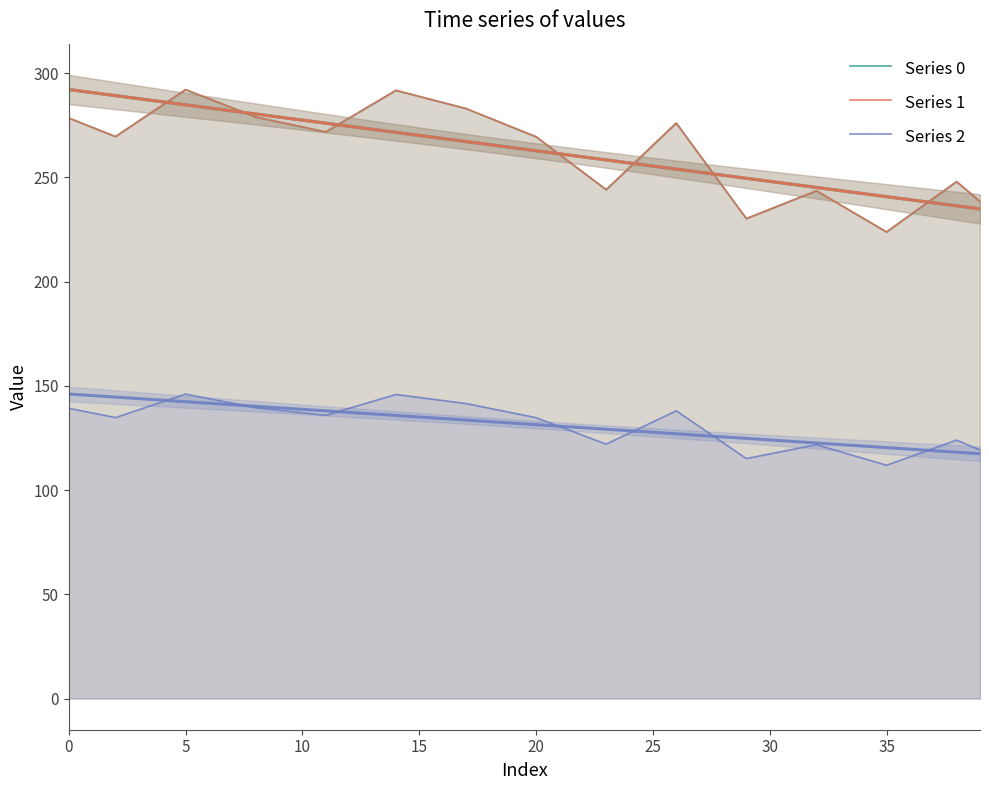

True or false: Series 1 and Series 0 cross at least once.

False